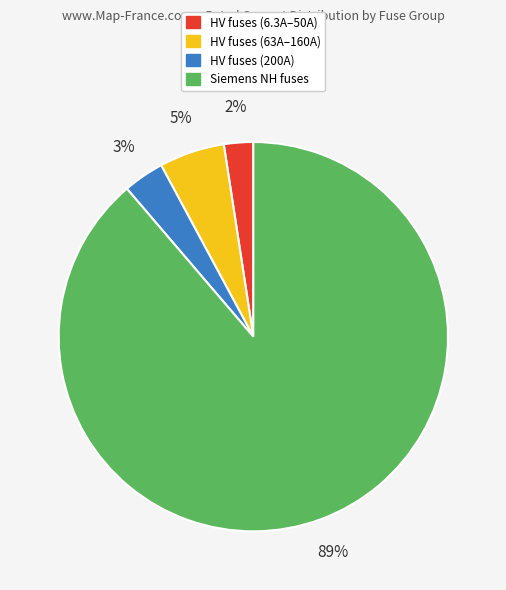

Which slice is the largest?

Siemens NH fuses